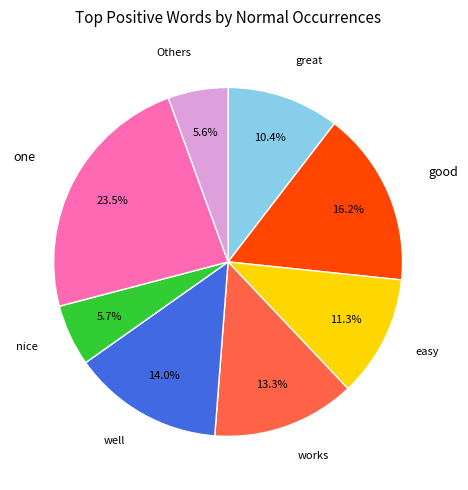

Does any single category account for the majority?

No